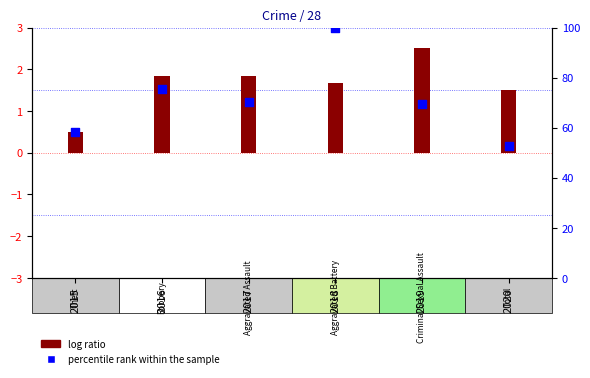

What is the total value across all series at 2017?

72.1